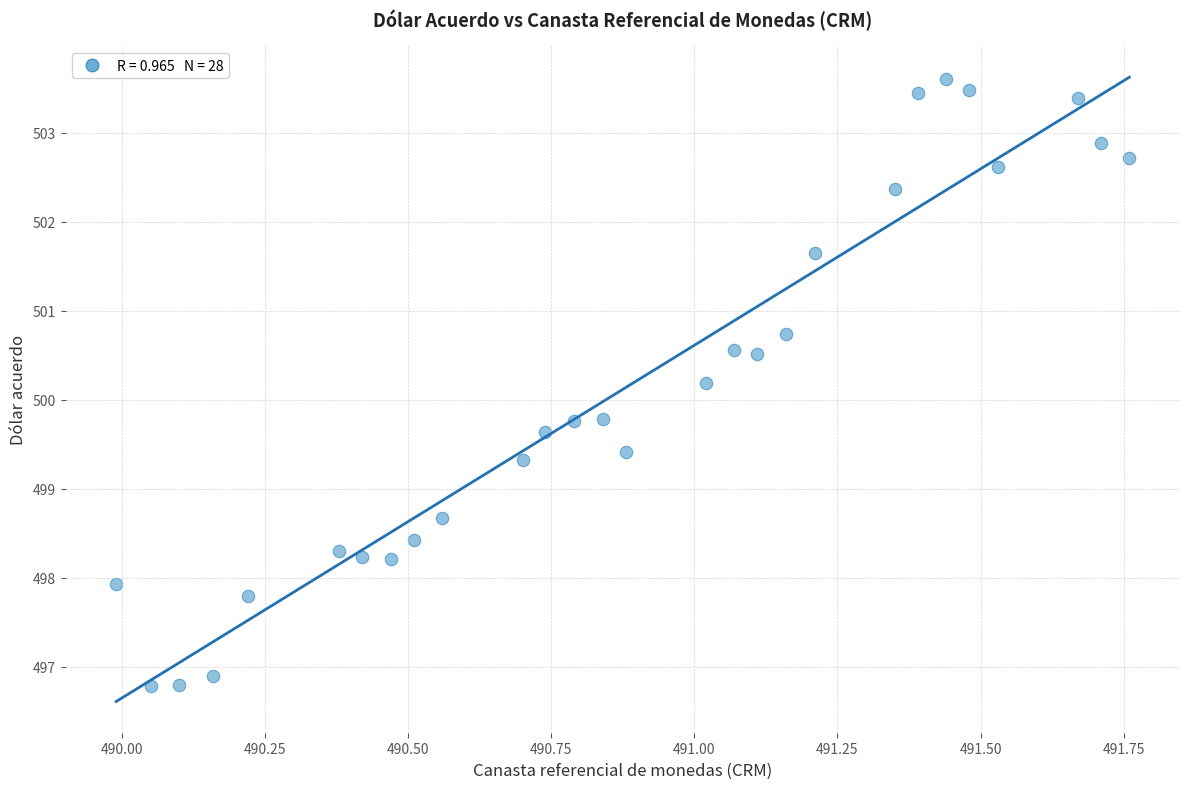

What is the range of X values (max minus min)?

1.8